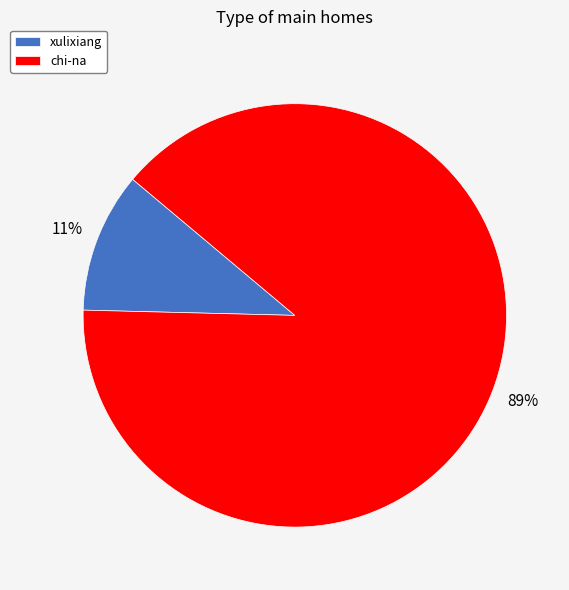

Which slice is the largest?

chi-na